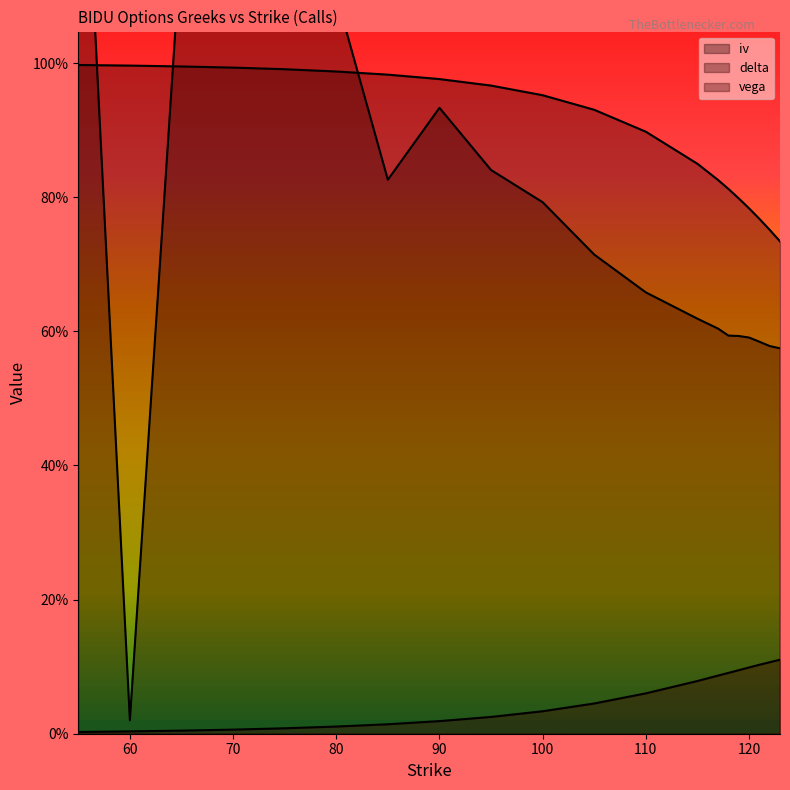

Where is the first local minimum for iv?

60